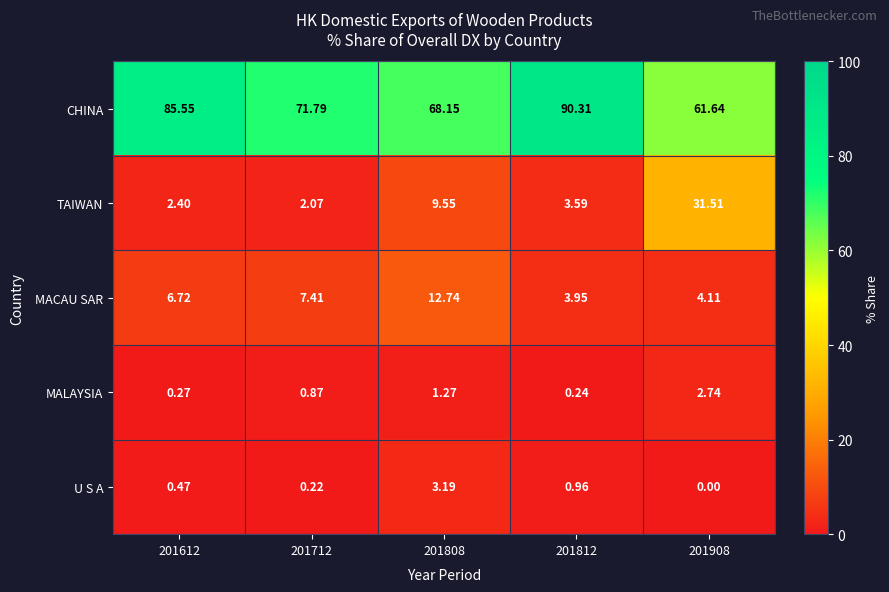

At 201908, list the series in order from largest to smallest.

CHINA, TAIWAN, MACAU SAR, MALAYSIA, U S A